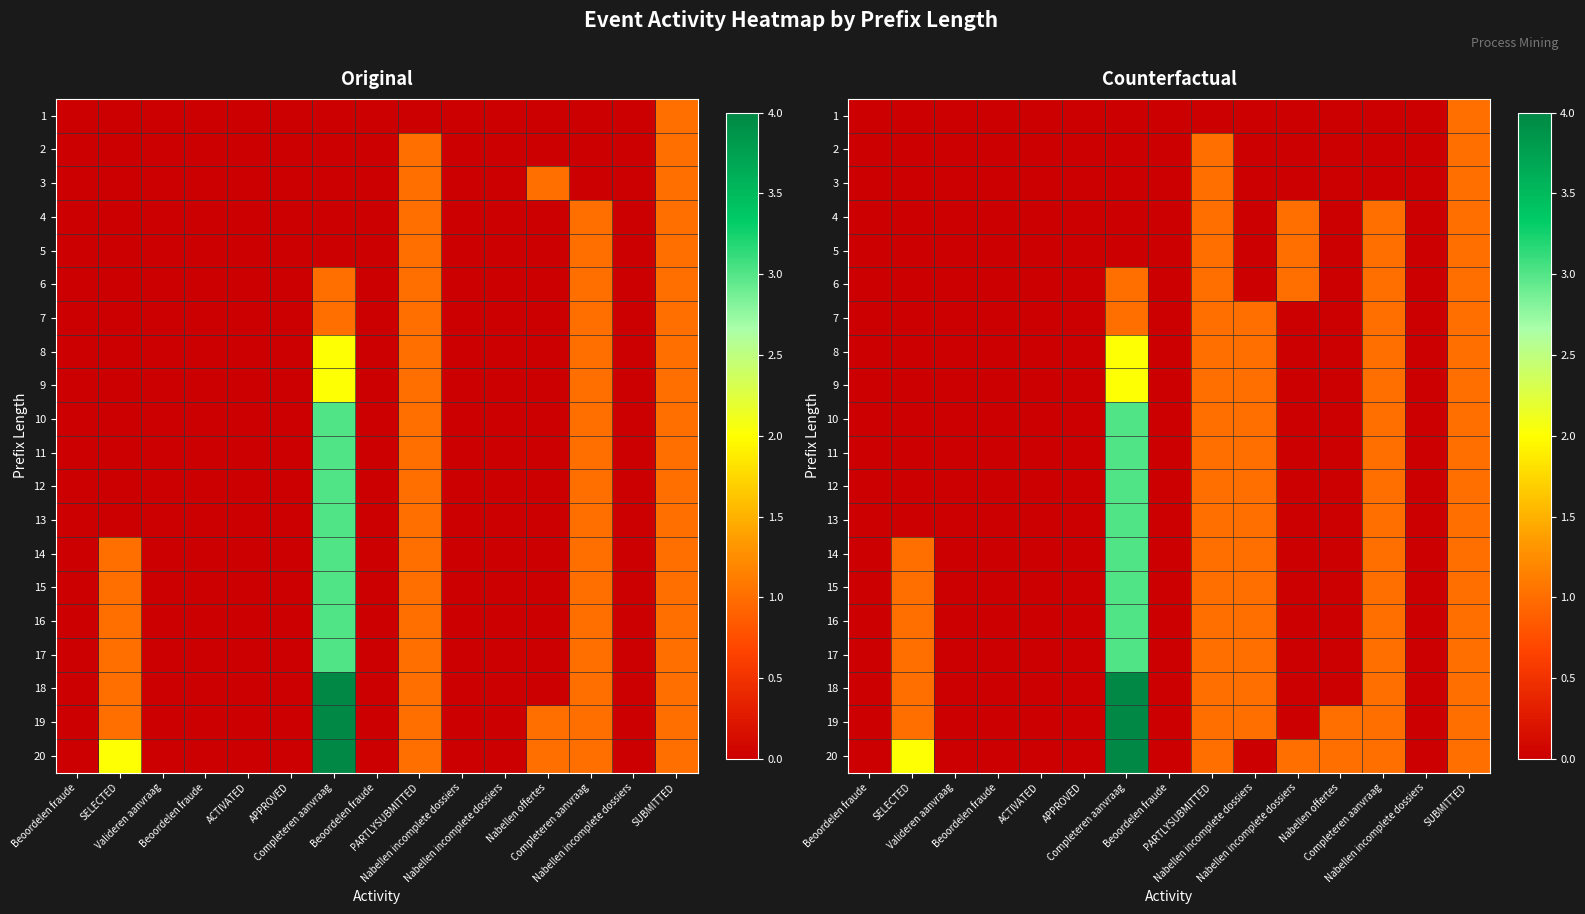

List the series in order of their peak value, lowest first.

1, 2, 3, 4, 5, 6, 7, 8, 9, 10, 11, 12, 13, 14, 15, 16, 17, 18, 19, 20